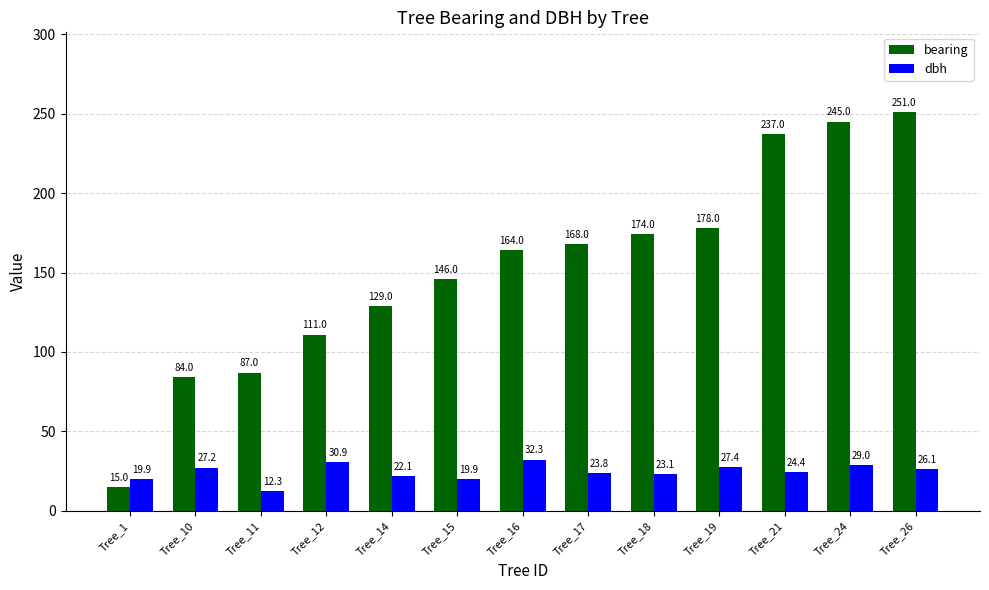

Are the bars horizontal?

No